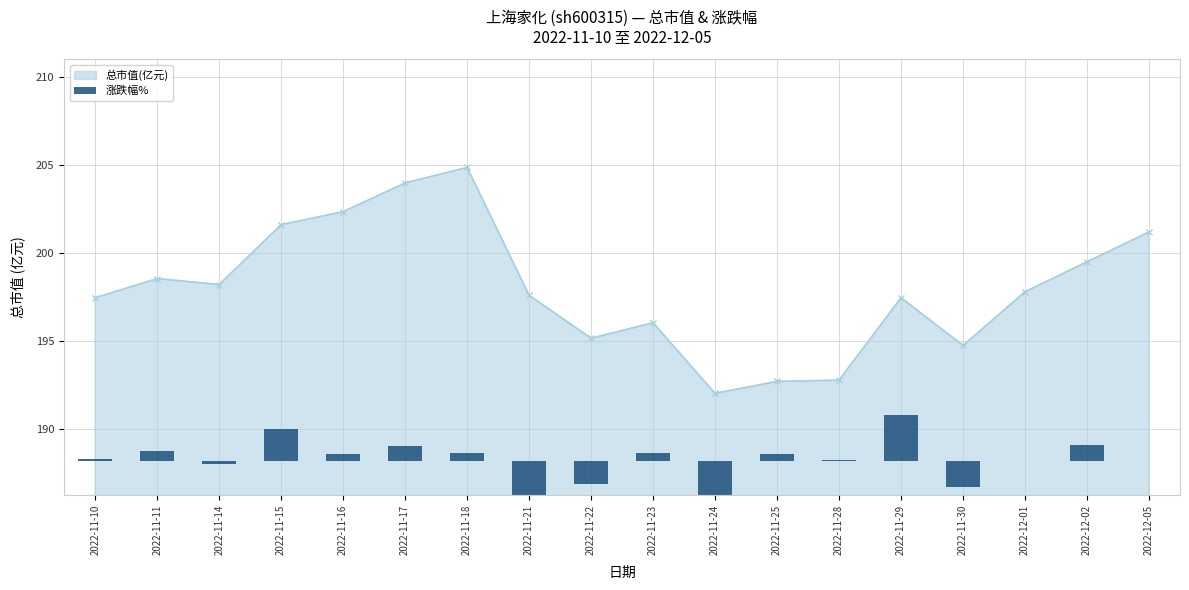

What is the value of the 总市值(亿元) point at the 13th from the left?

192.8